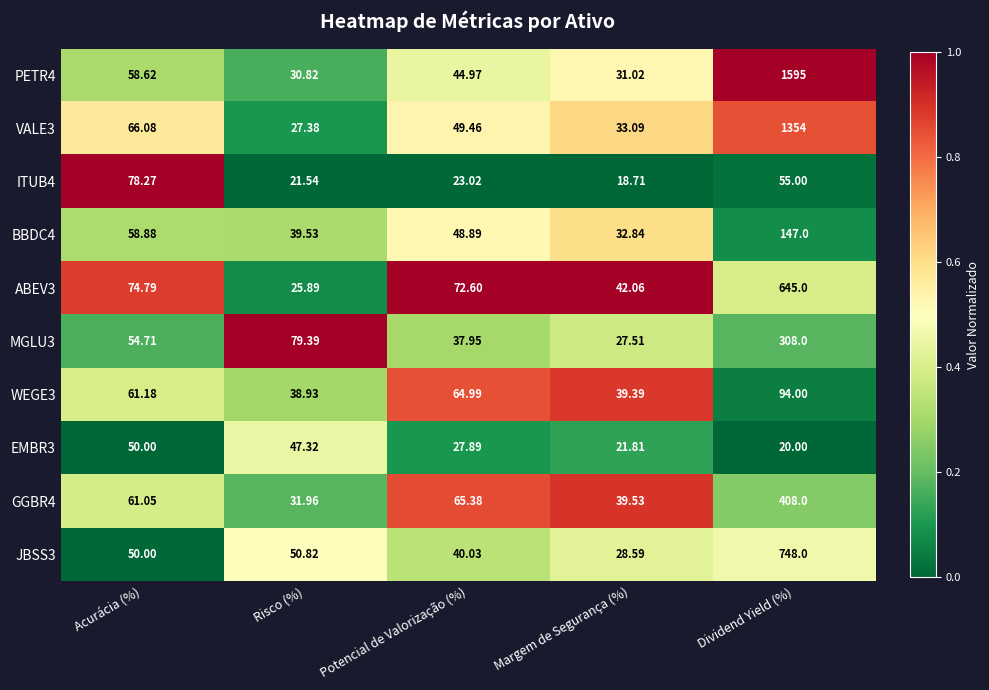

At which category is the sum across all series the highest?

Dividend Yield (%)